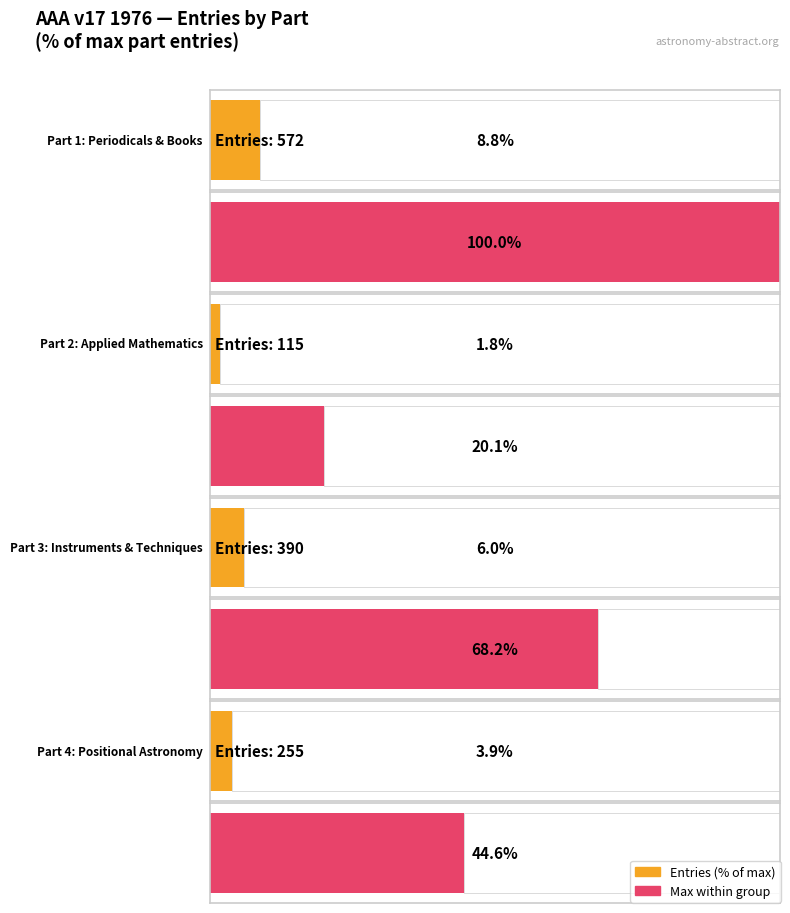

What is the label of the 2nd bar from the right?

Instruments and Astronomical Techniques